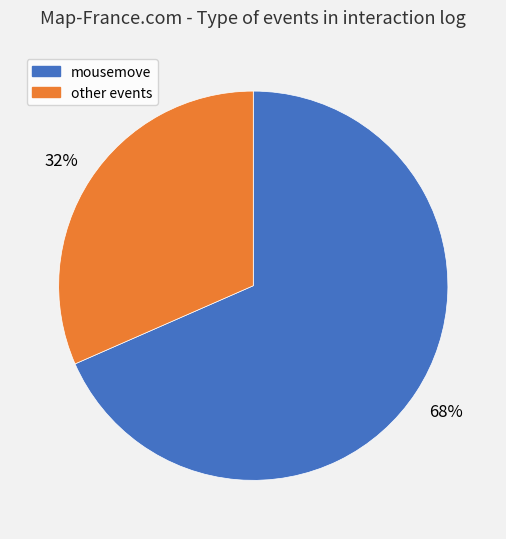

How many segments does this pie chart have?

2